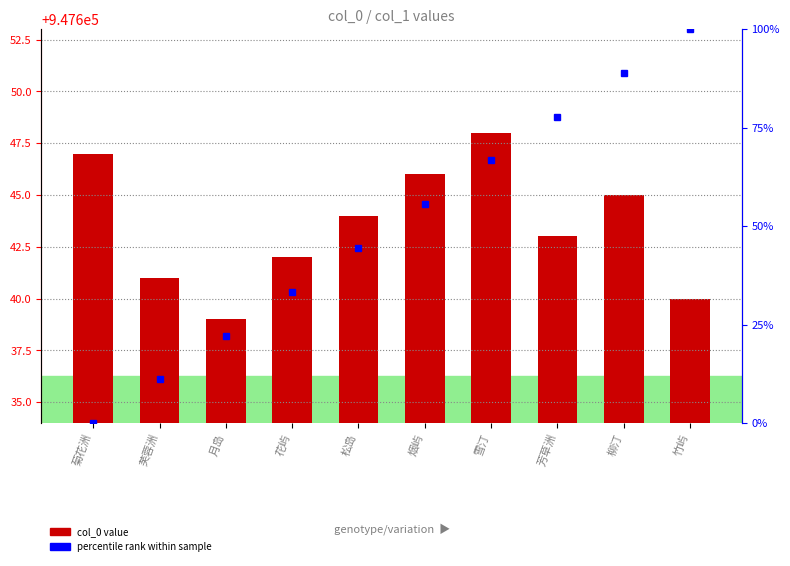

Does the chart contain stacked bars?

No